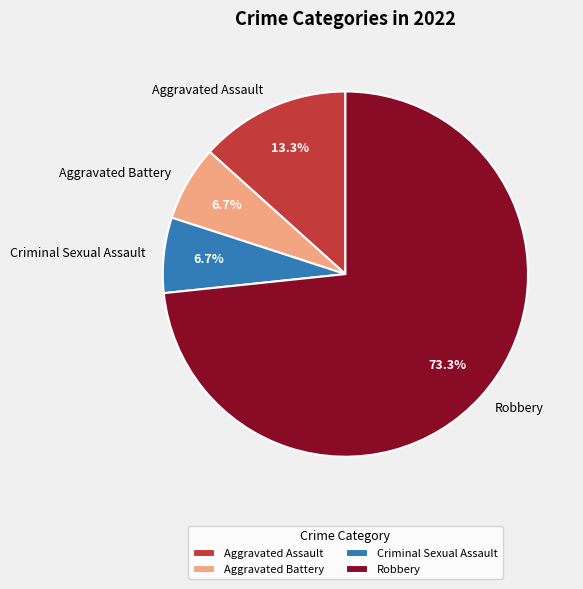

What portion of the pie excludes Aggravated Battery?

93.3%